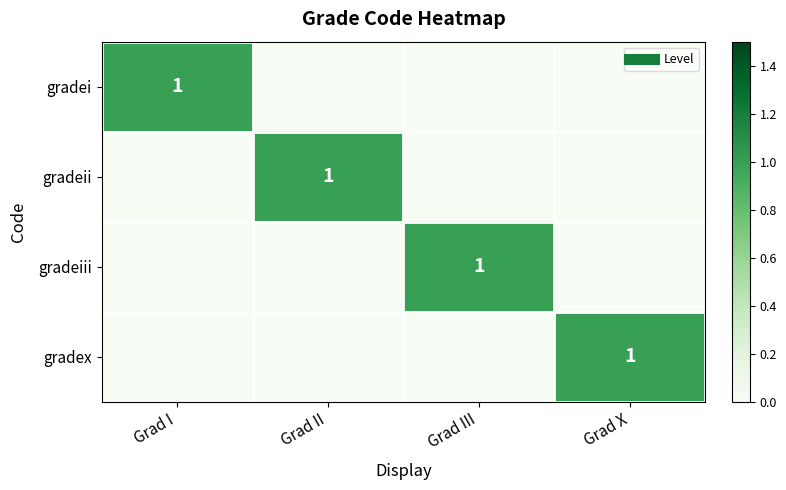

At which label does gradei reach its peak?

Grad I